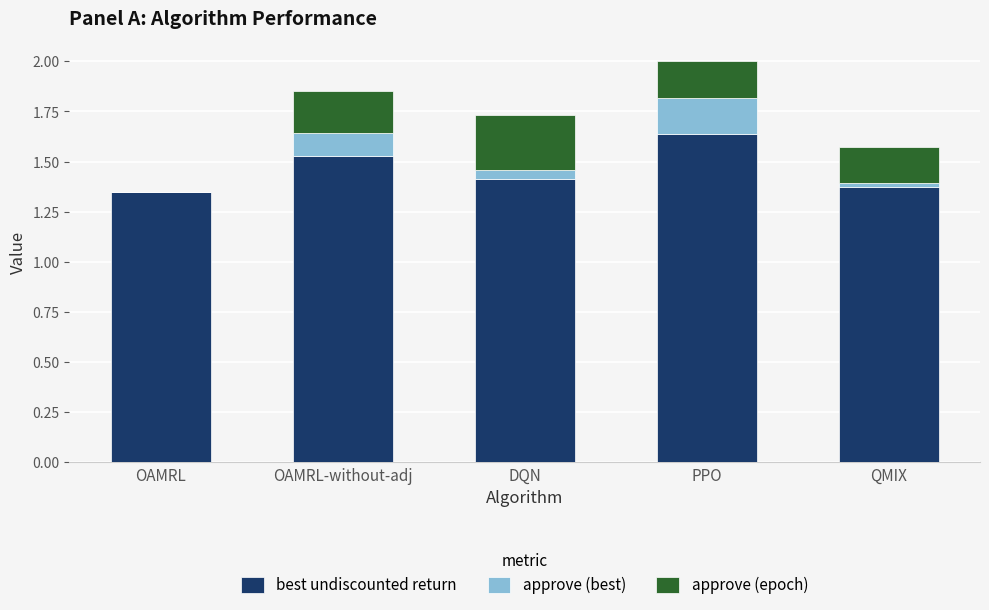

What is the total value across all series at DQN?

1.7